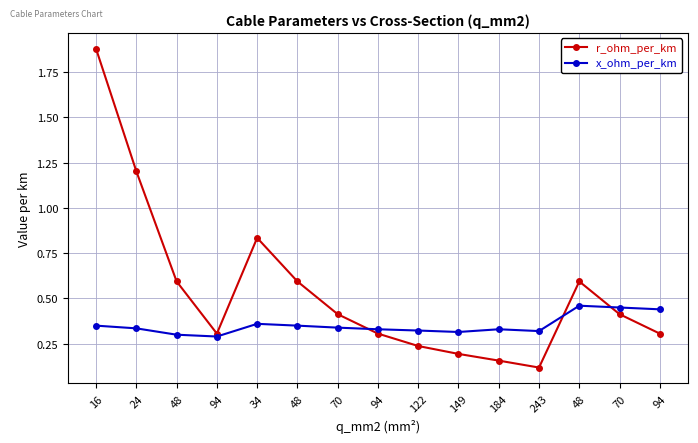

At which category does the chart reach its peak across all series?

16